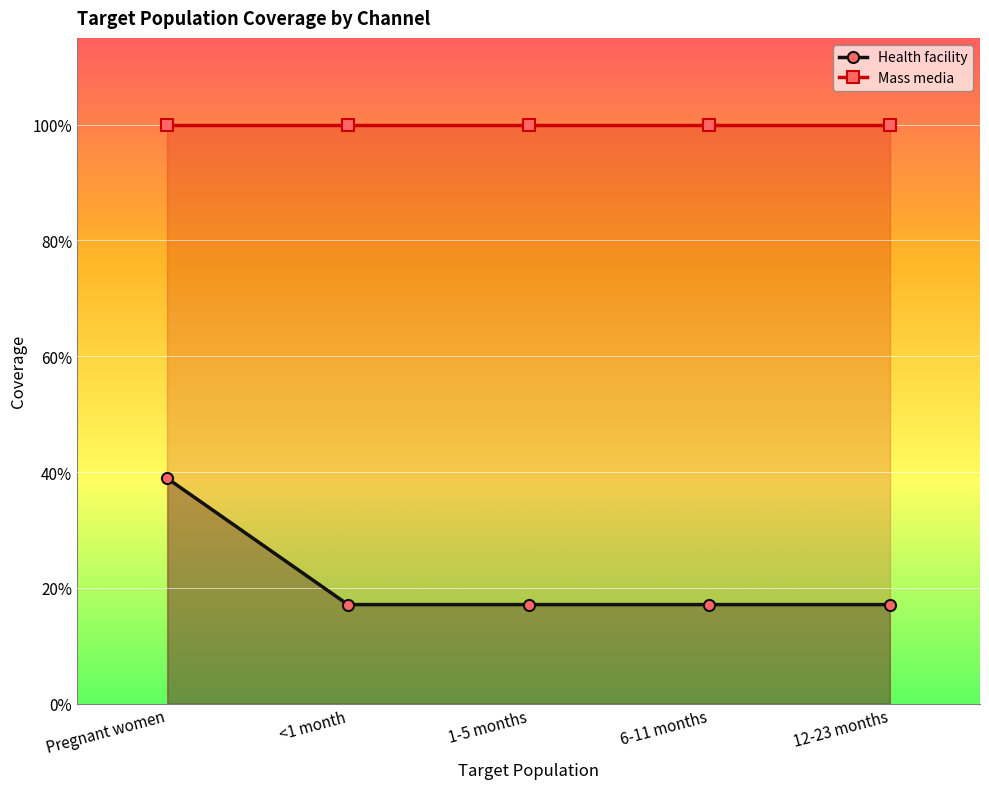

What are all the series names shown in the legend?

Health facility, Mass media